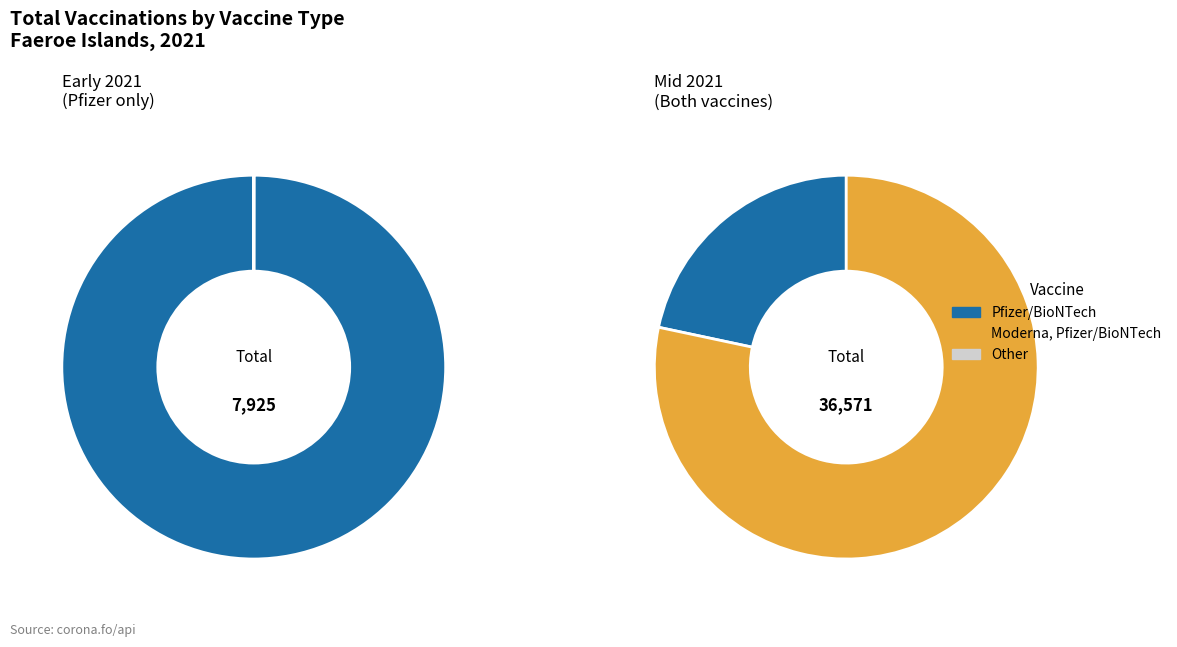

To the nearest percent, what is the difference between the largest and smallest slice percentages?

57%